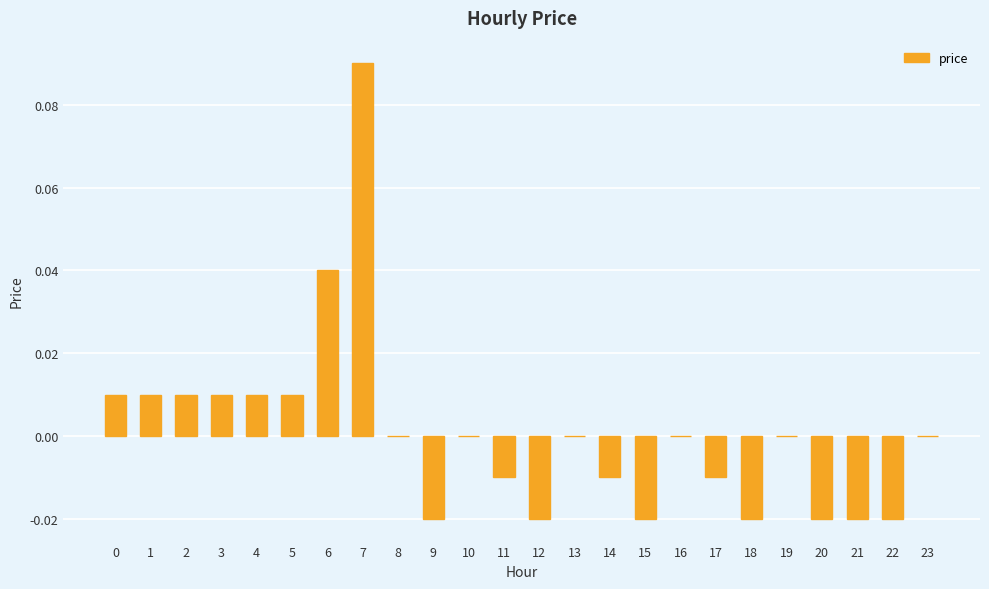

Are the bars horizontal?

No